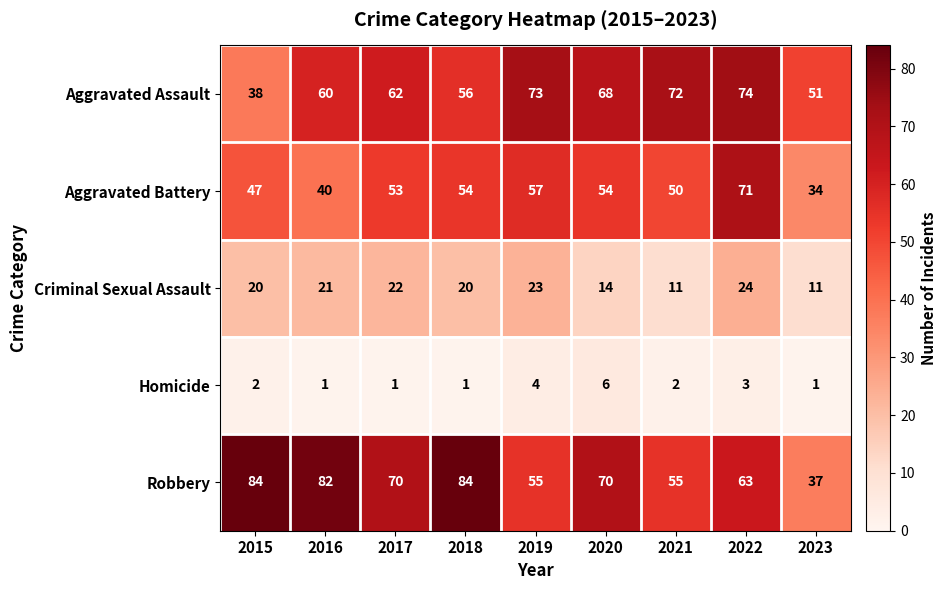

Where does the Robbery series first go above 70?

2015